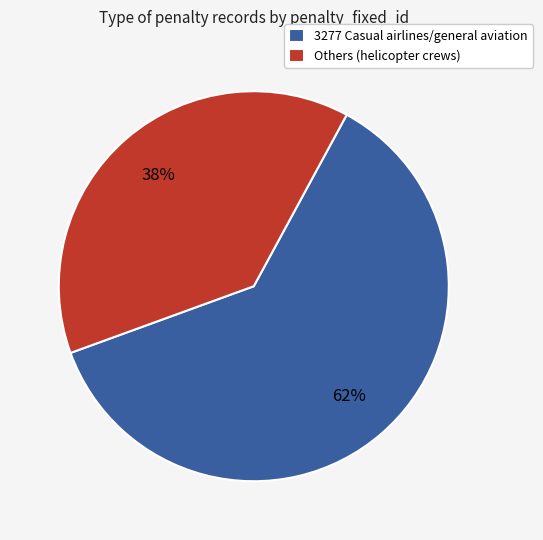

What percentage is the 3277 Casual airlines/general aviation slice, to the nearest percent?

62%